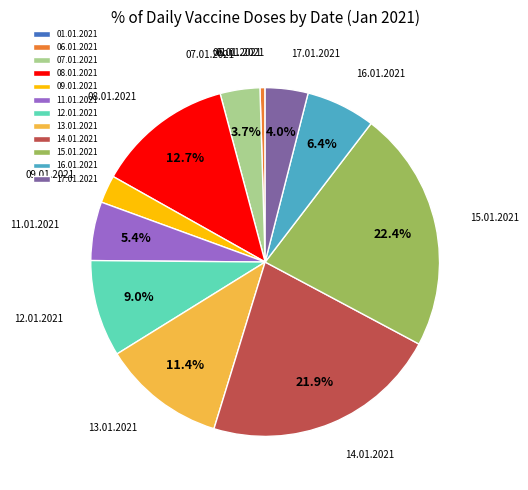

Is there any slice that represents more than half of the pie?

No